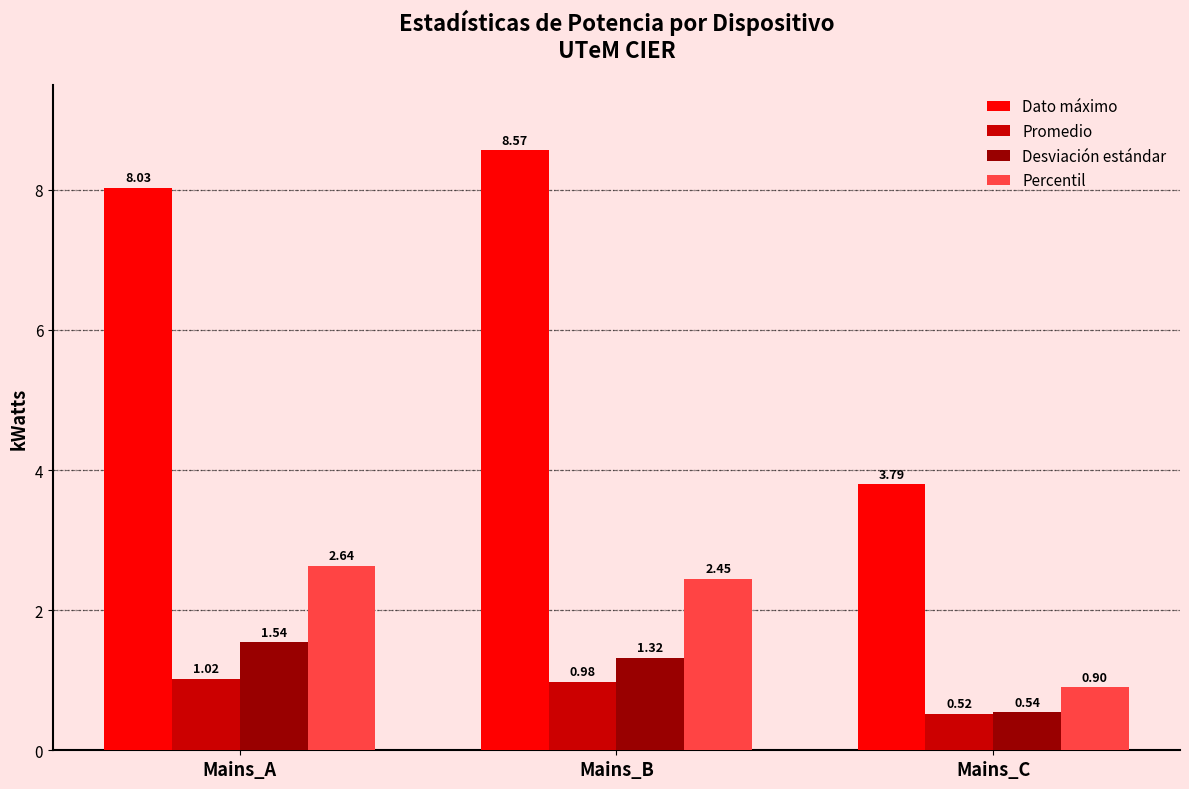

The Dato máximo series shows 11.7 at Mains_A. True or false?

False